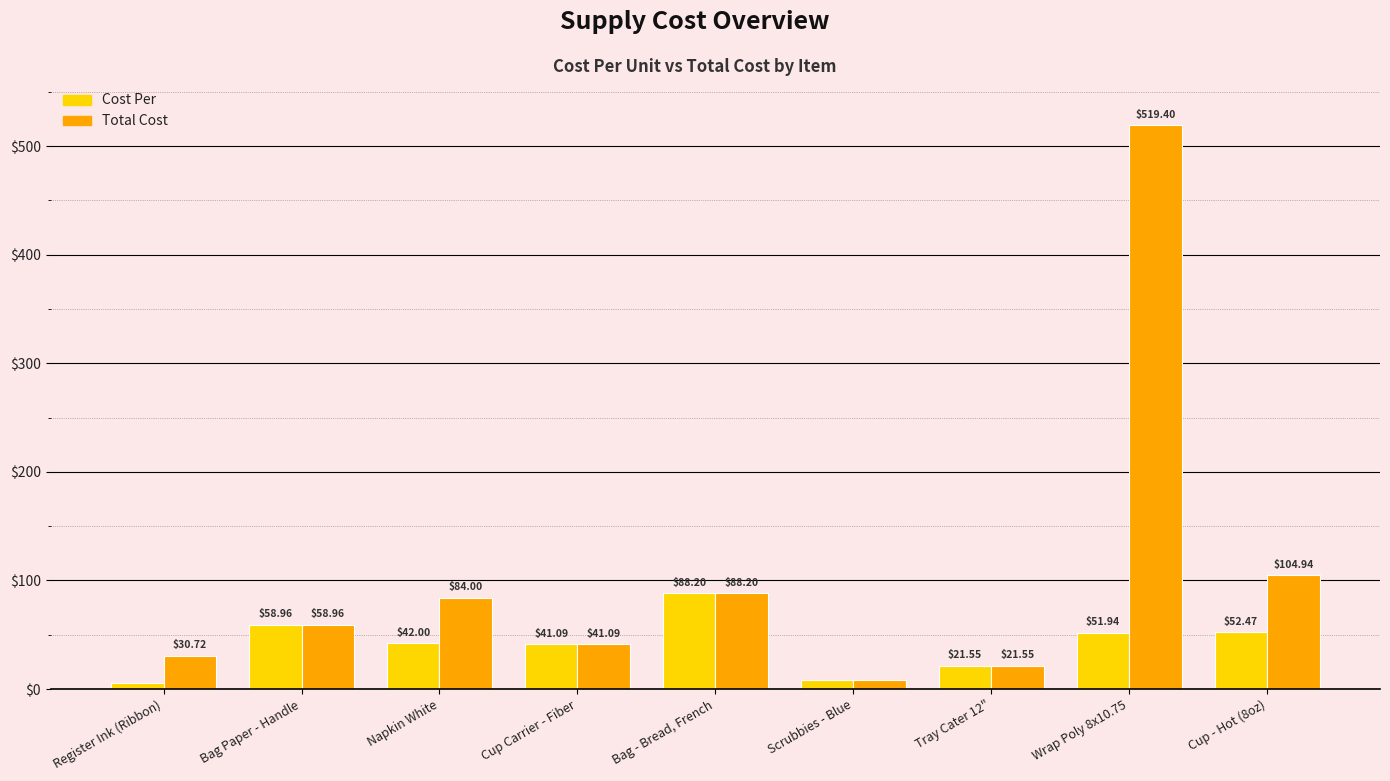

How many data points does each series have?

9